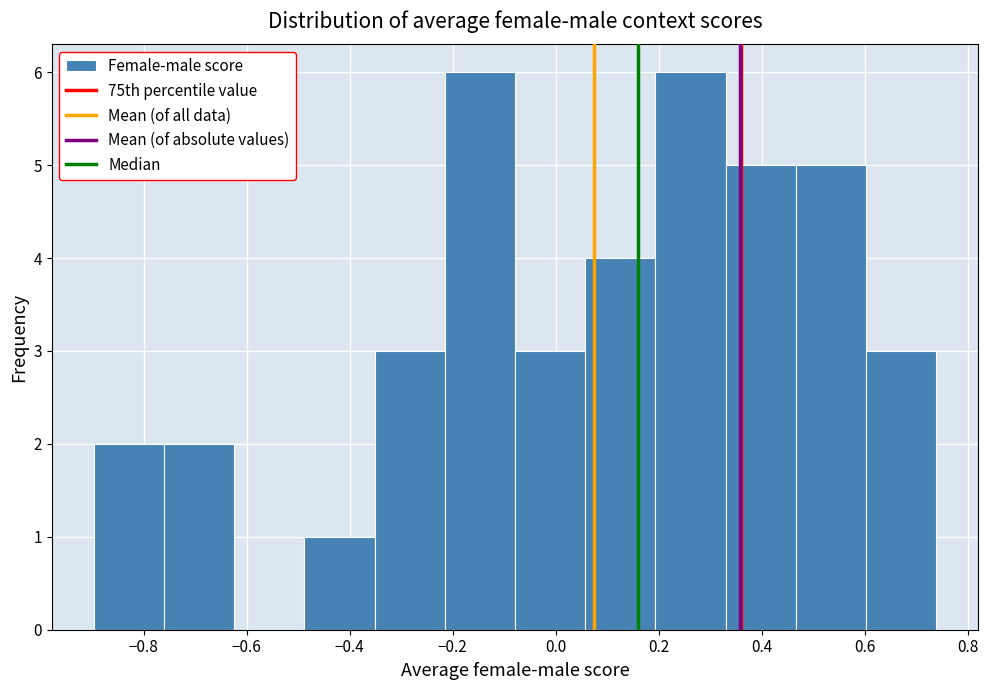

Reading left to right, transcribe this chart: for each bar, give the range it covers on the x-axis and its height. Neither the bar edges nor the heights are printed on the chart, so give them approximately, as read against the axes.

-0.90 to -0.76: 2
-0.76 to -0.62: 2
-0.62 to -0.48: 0
-0.48 to -0.36: 1
-0.36 to -0.22: 3
-0.22 to -0.08: 6
-0.08 to 0.06: 3
0.06 to 0.20: 4
0.20 to 0.34: 6
0.34 to 0.46: 5
0.46 to 0.60: 5
0.60 to 0.74: 3